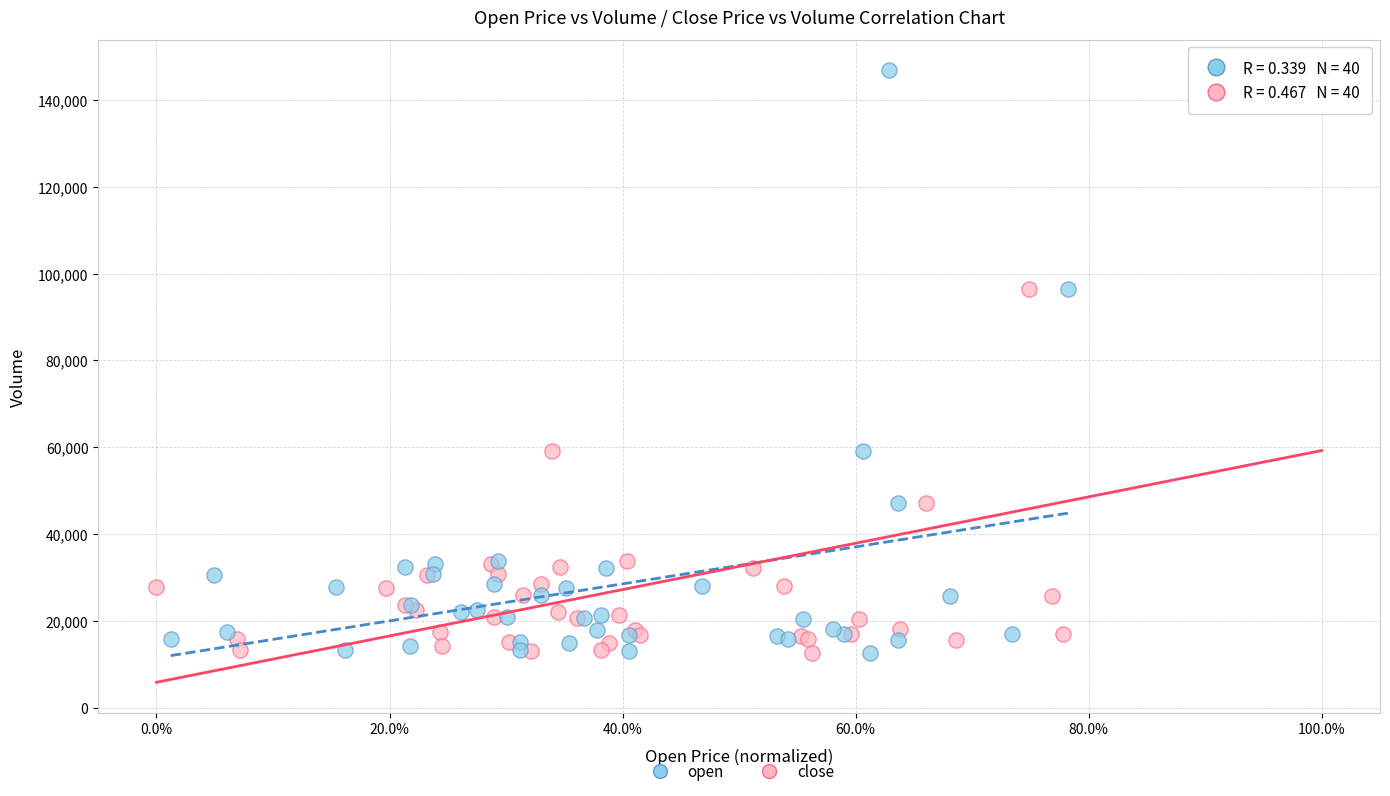

What are all the series names shown in the legend?

open, close